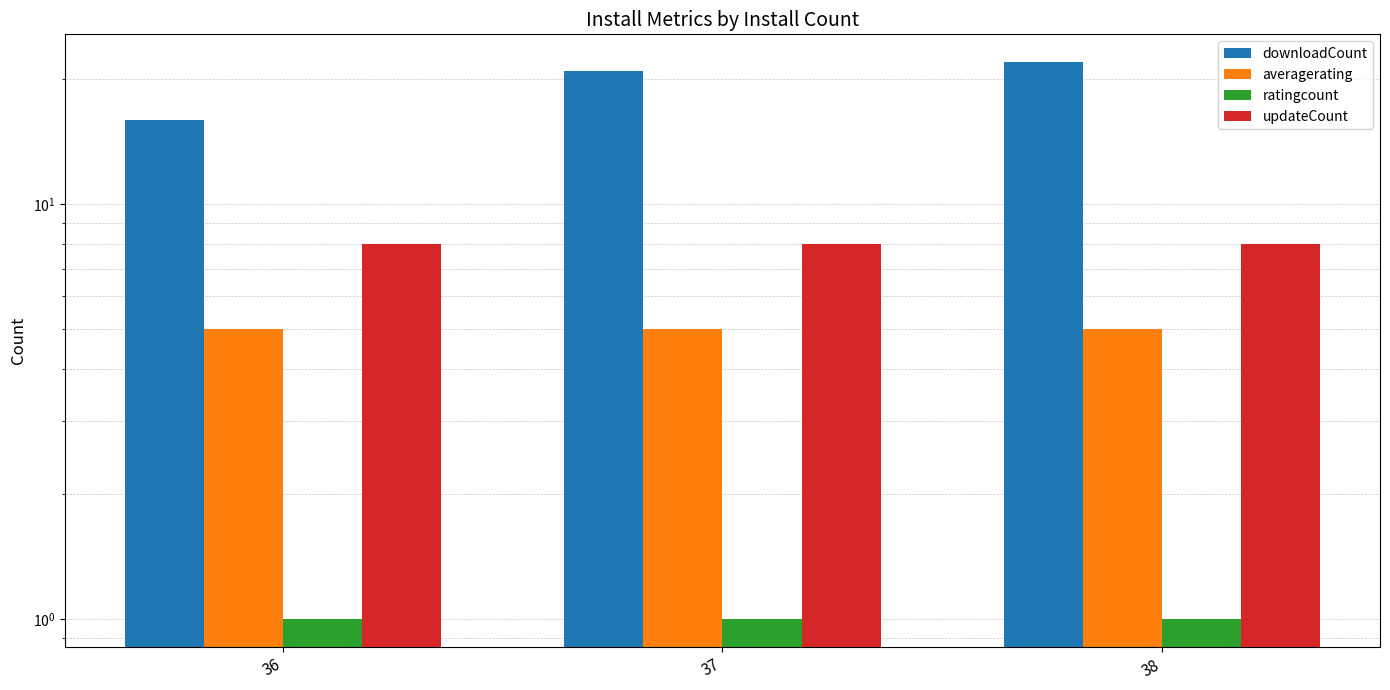

What is the total value across all series at 38?

36